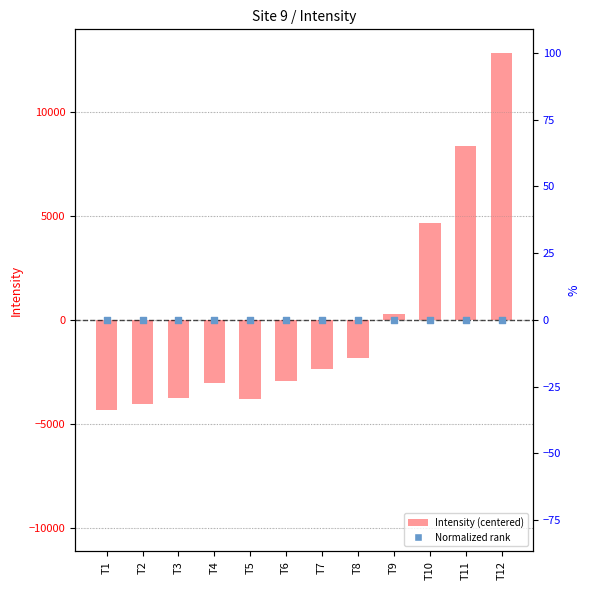

At which category is the sum across all series the highest?

T12